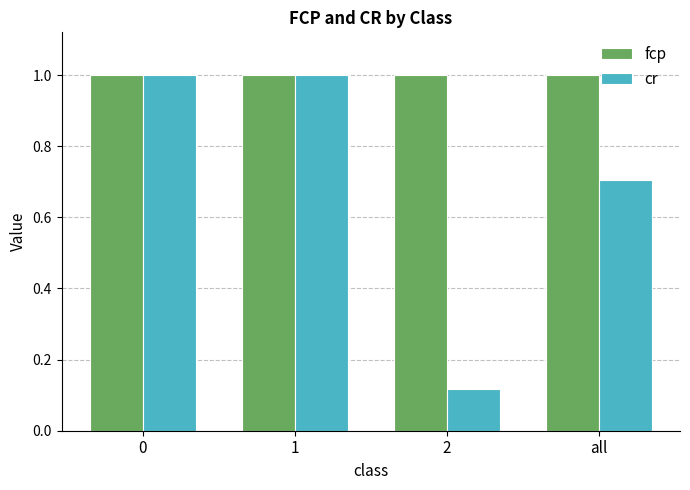

The value of cr at 2 is 0.2. True or false?

False